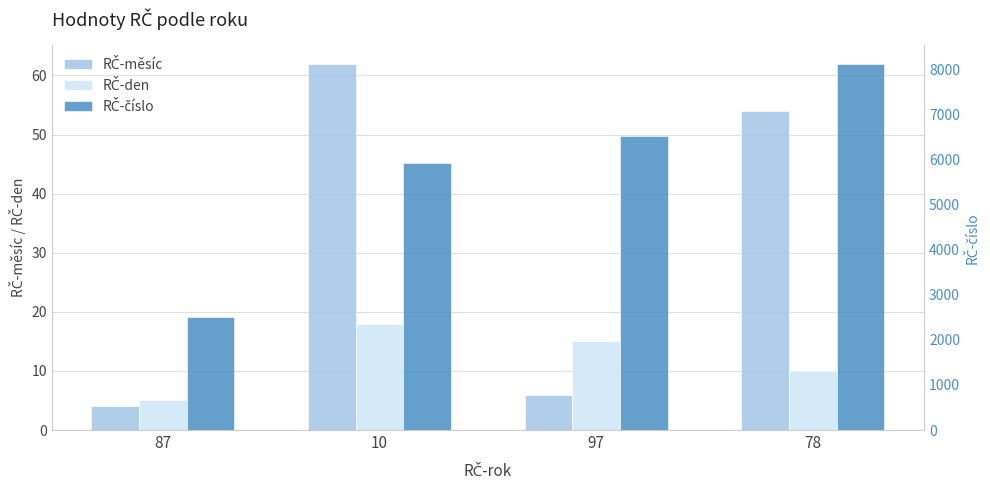

Reading right to left, list all the values displayed in this chart.

RČ-měsíc: 54	6	62	4
RČ-den: 10	15	18	5
RČ-číslo: 8119	6526	5912	2508